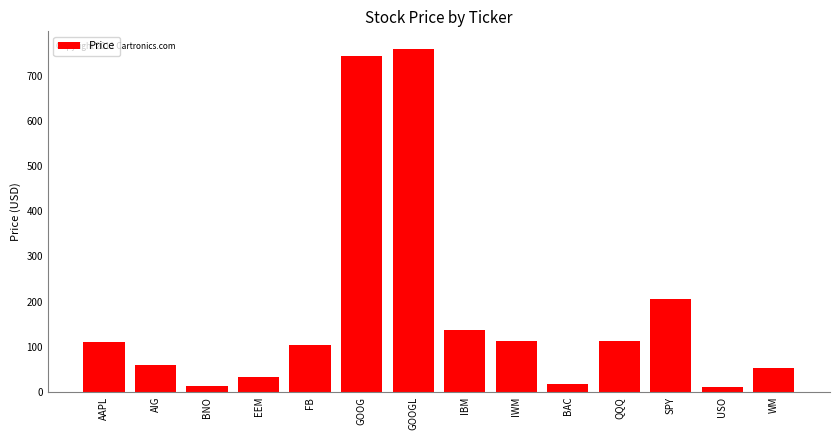

Are the bars grouped side by side (vs. stacked)?

No